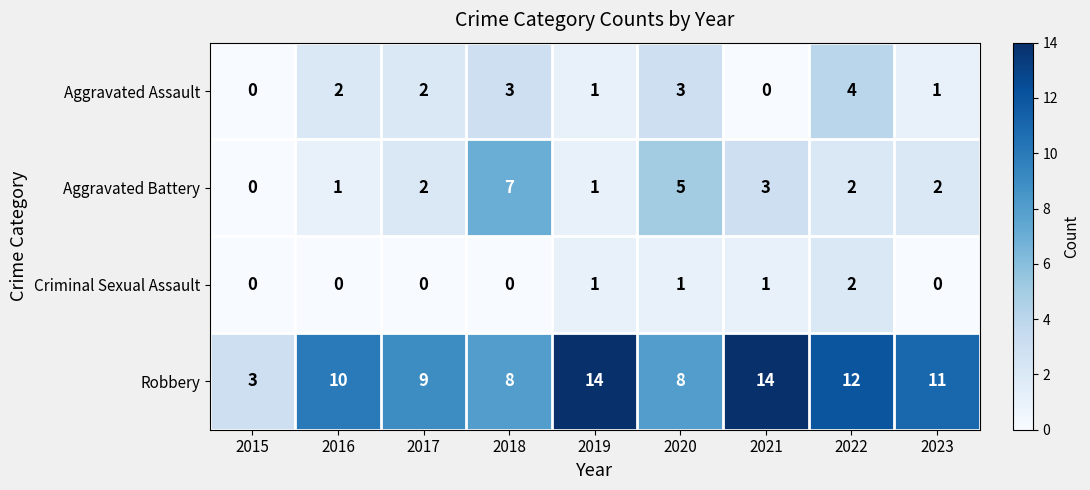

What is the difference between the maximum and minimum values in the Robbery series?

11